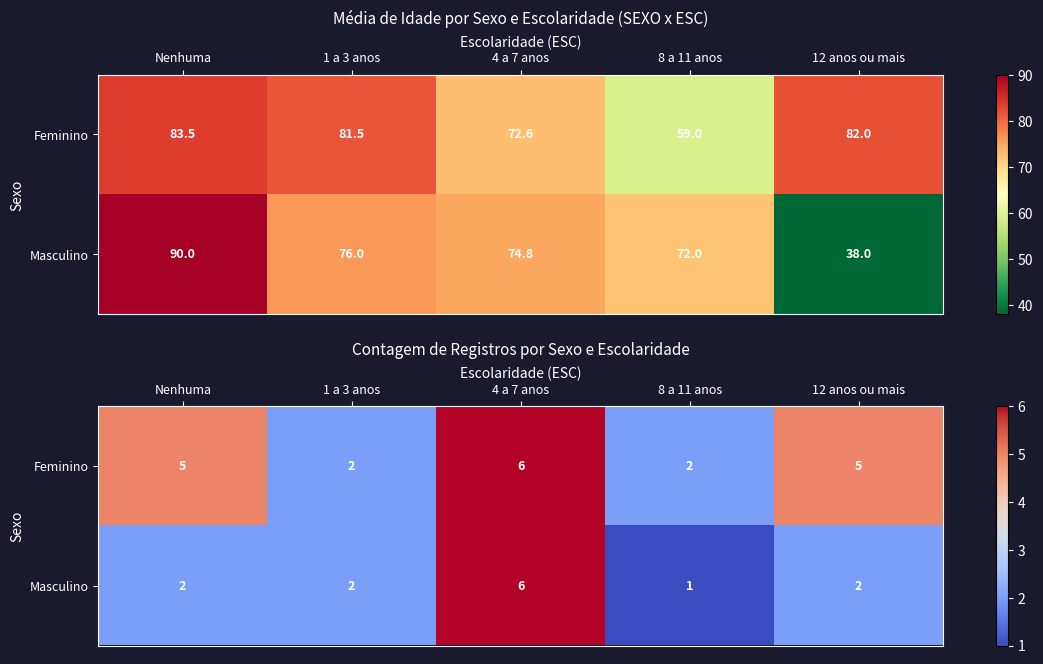

The Masculino series shows 2 at 8 a 11 anos. True or false?

False